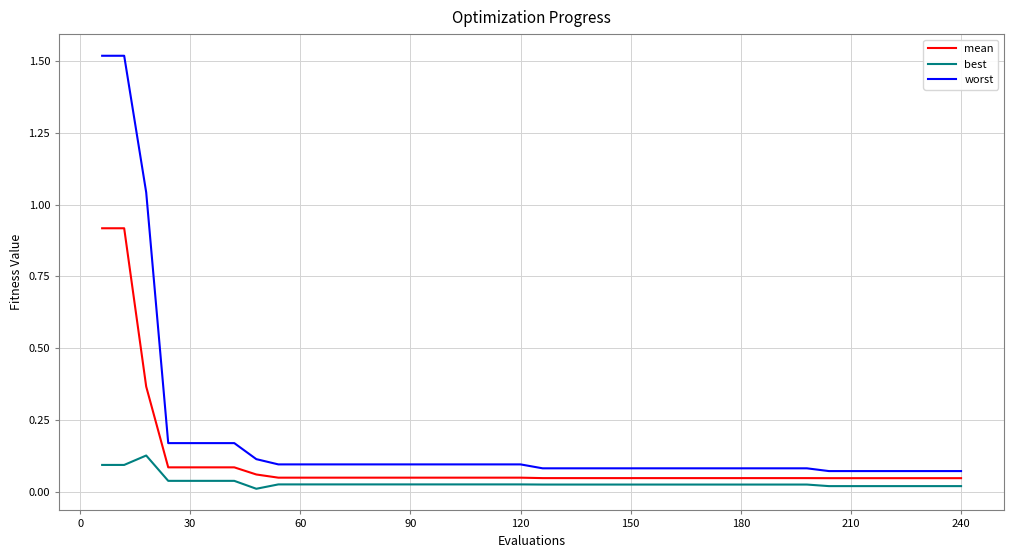

Which series has the largest total across all categories?

worst